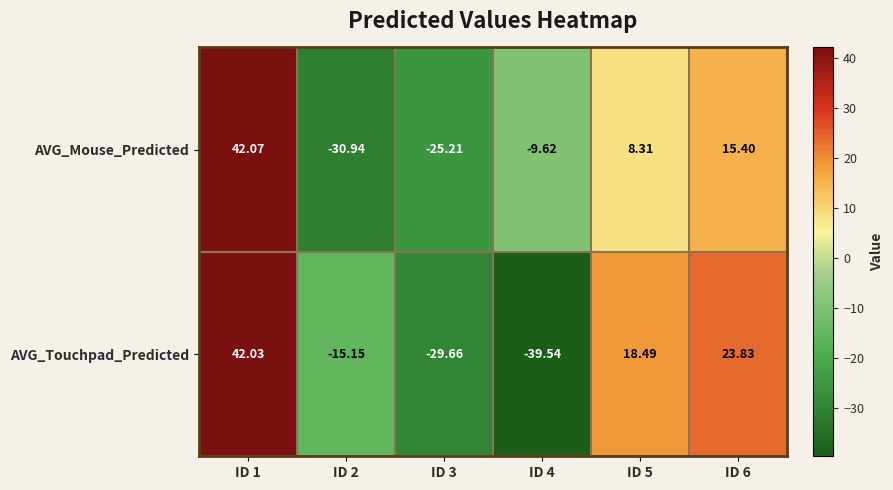

Rank the series by their average value, from highest to lowest.

AVG_Mouse_Predicted, AVG_Touchpad_Predicted